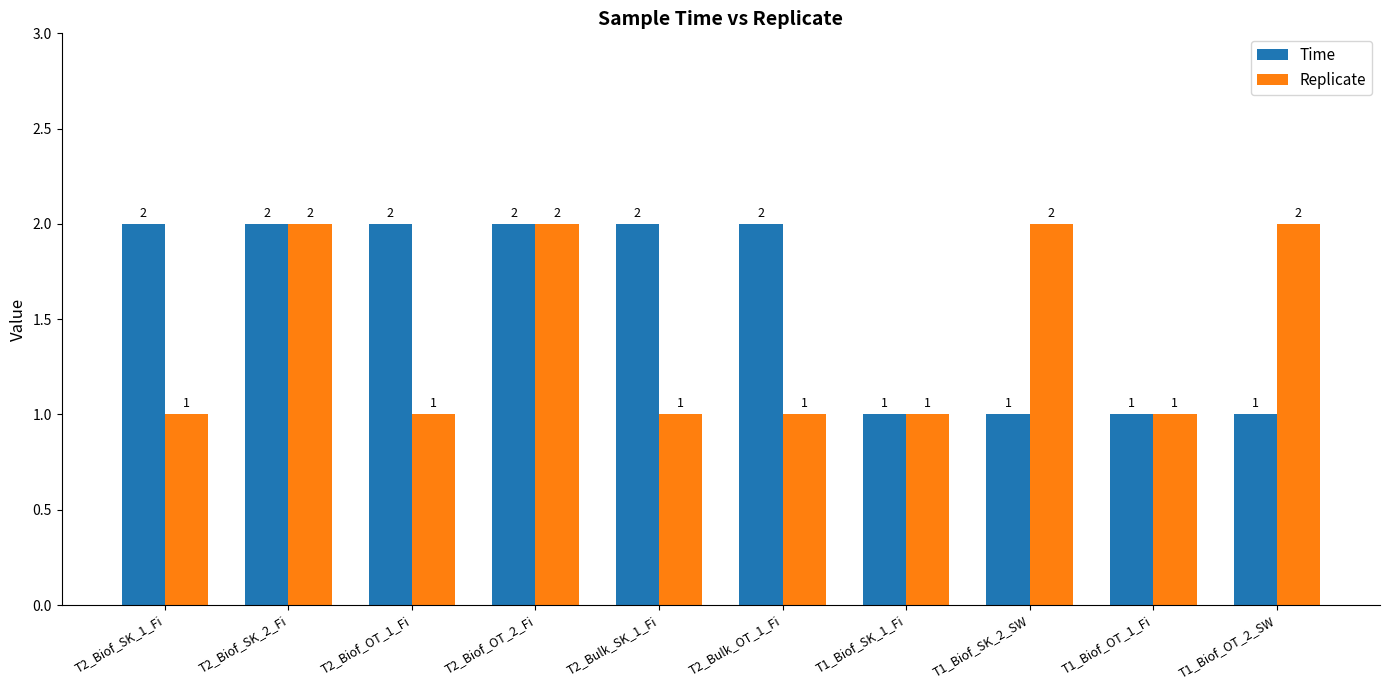

Rank the series by their average value, from highest to lowest.

Time, Replicate